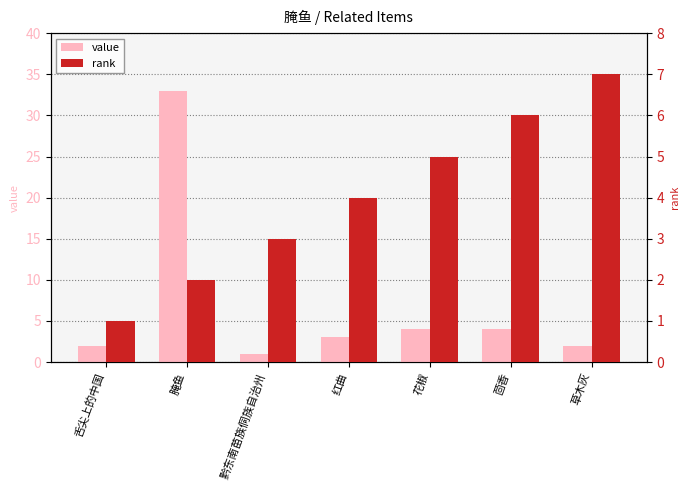

What is the label of the 4th bar from the right?

红曲